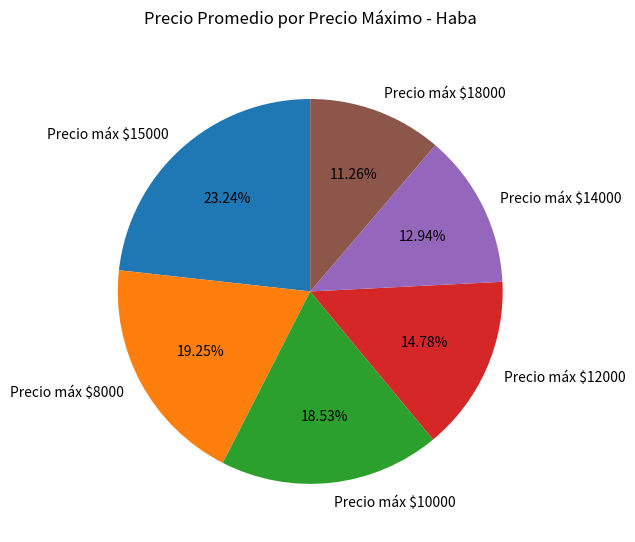

Does Precio máx $15000 represent more than half of the total?

No